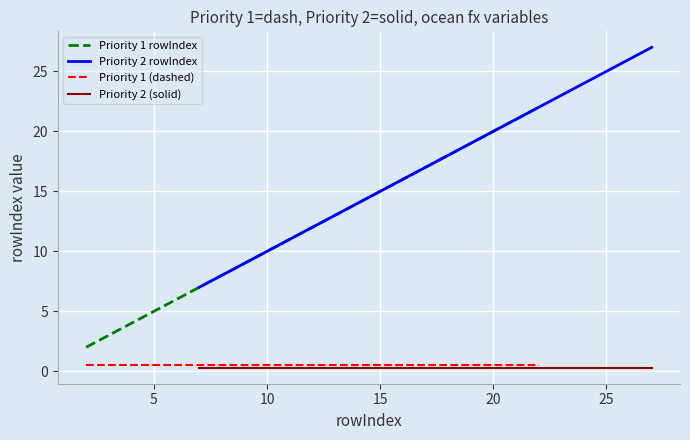

What is the average value?

8